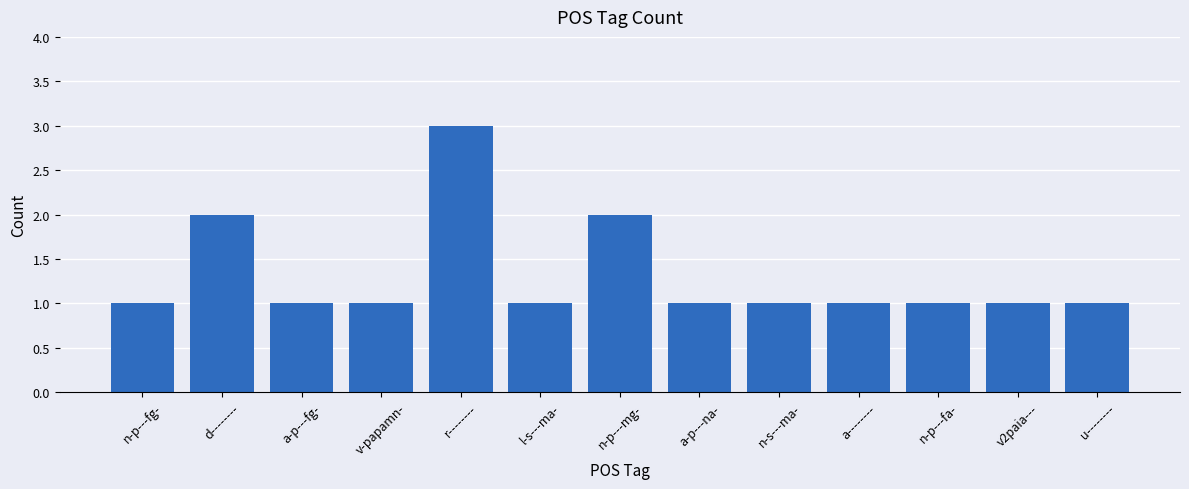

True or false: the data shows 1 at a-p---fg-.

True